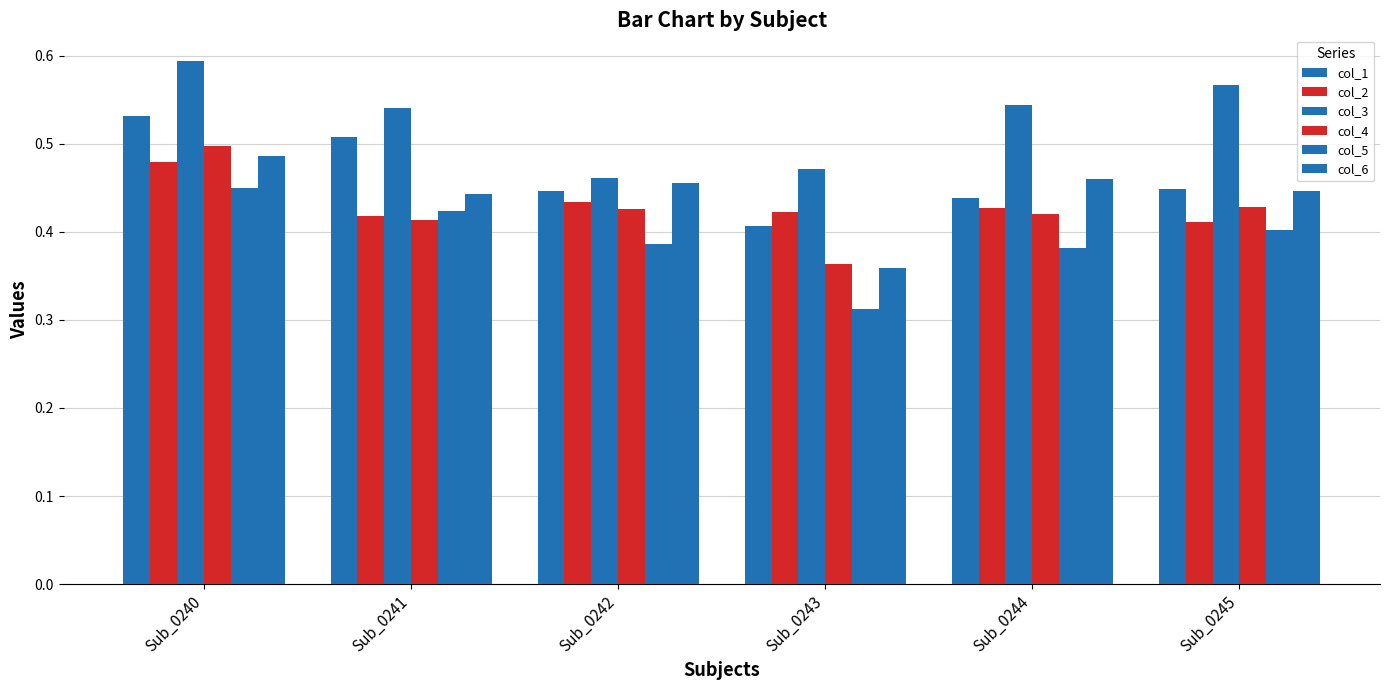

Which series changed the most between Sub_0240 and Sub_0241?

col_4